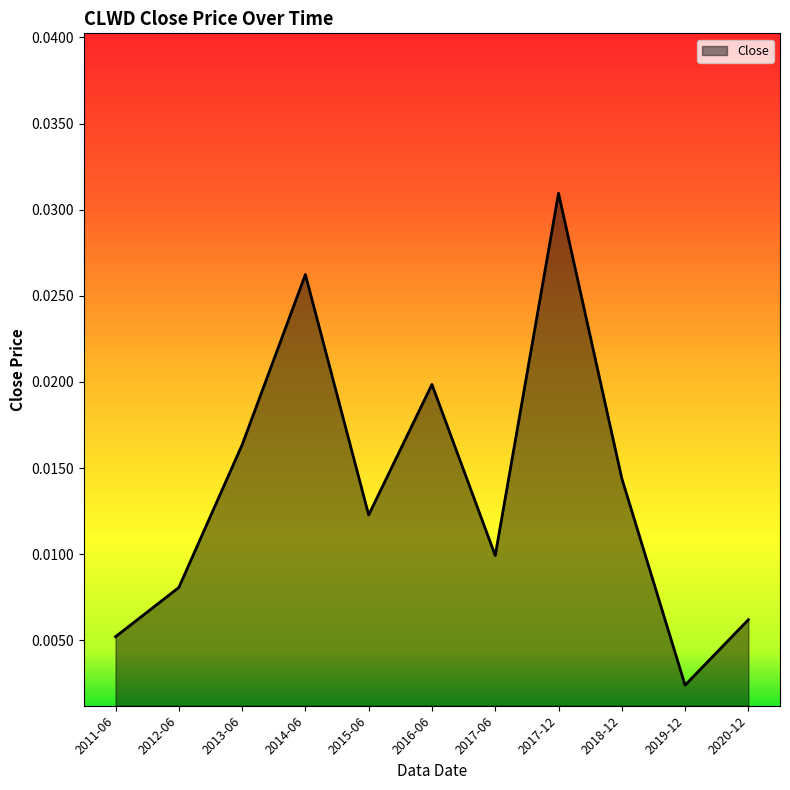

Which category has the highest value across all series?

2017-12